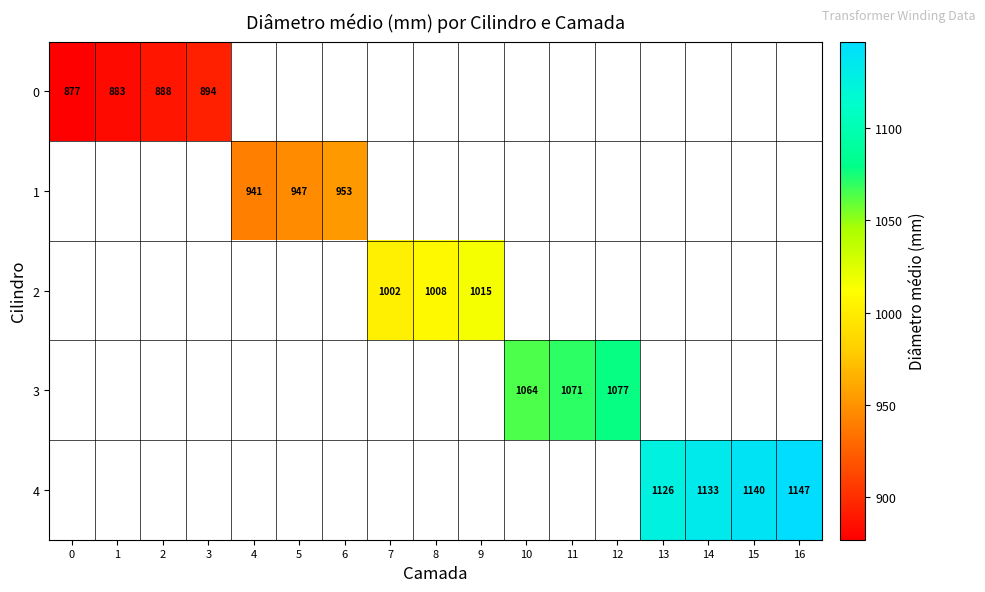

At how many categories does at least one series exceed 1107?

4